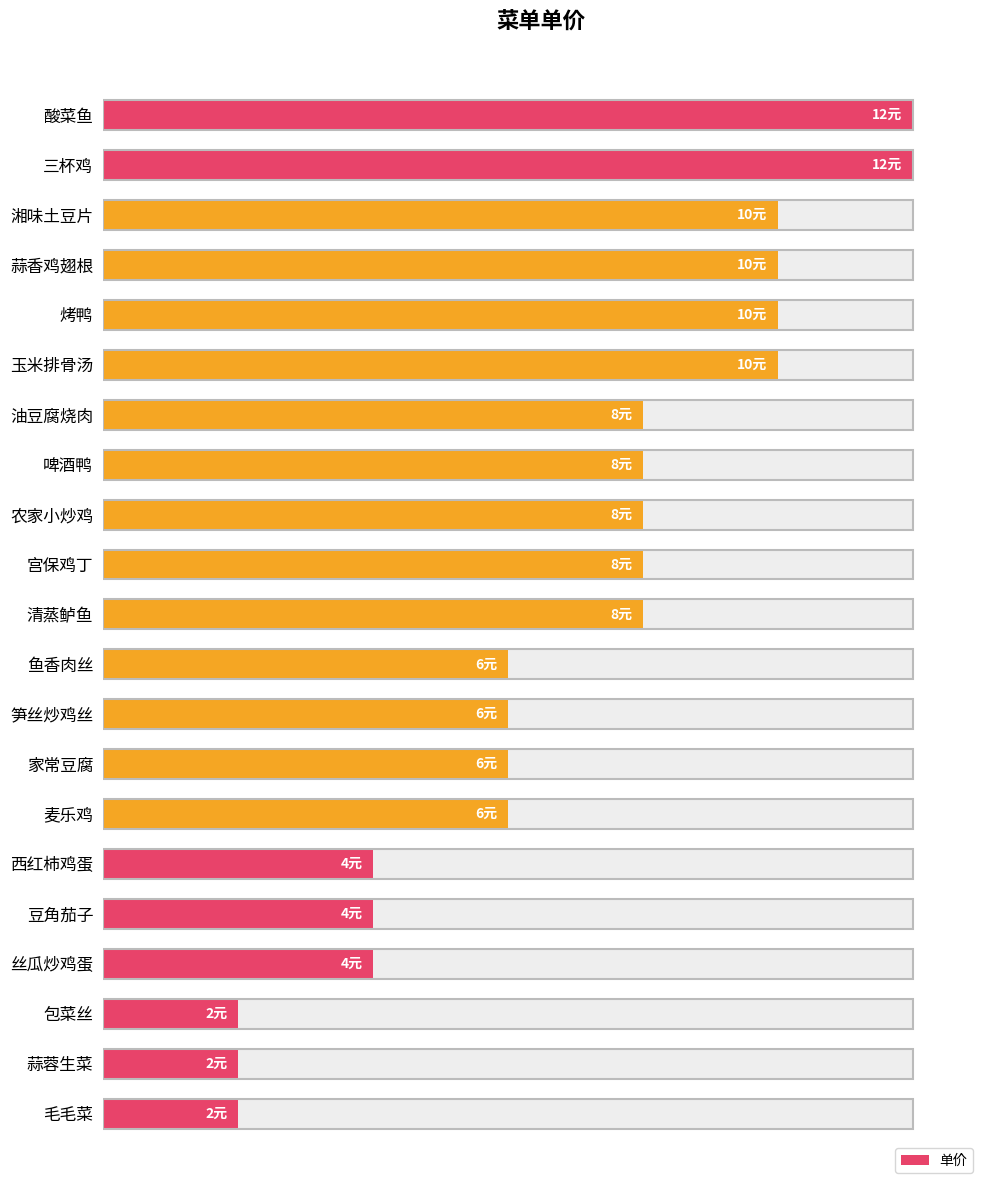

What is the maximum value shown in the chart?

12